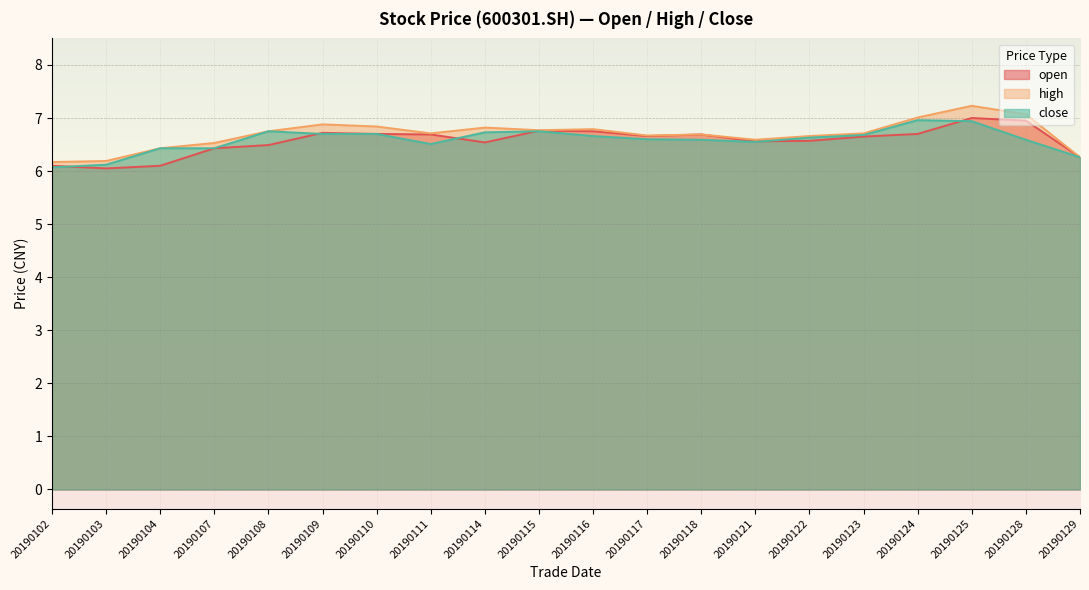

Reading left to right, what are all the values shown in this chart?

open: 20190102=6.1	20190103=6.0	20190104=6.1	20190107=6.4	20190108=6.5	20190109=6.7	20190110=6.7	20190111=6.7	20190114=6.5	20190115=6.8	20190116=6.8	20190117=6.7	20190118=6.7	20190121=6.6	20190122=6.6	20190123=6.7	20190124=6.7	20190125=7.0	20190128=7.0	20190129=6.3
high: 20190102=6.2	20190103=6.2	20190104=6.4	20190107=6.5	20190108=6.8	20190109=6.9	20190110=6.8	20190111=6.7	20190114=6.8	20190115=6.8	20190116=6.8	20190117=6.7	20190118=6.7	20190121=6.6	20190122=6.7	20190123=6.7	20190124=7.0	20190125=7.2	20190128=7.1	20190129=6.3
close: 20190102=6.1	20190103=6.1	20190104=6.4	20190107=6.4	20190108=6.8	20190109=6.7	20190110=6.7	20190111=6.5	20190114=6.7	20190115=6.8	20190116=6.7	20190117=6.6	20190118=6.6	20190121=6.5	20190122=6.6	20190123=6.7	20190124=7.0	20190125=6.9	20190128=6.6	20190129=6.3